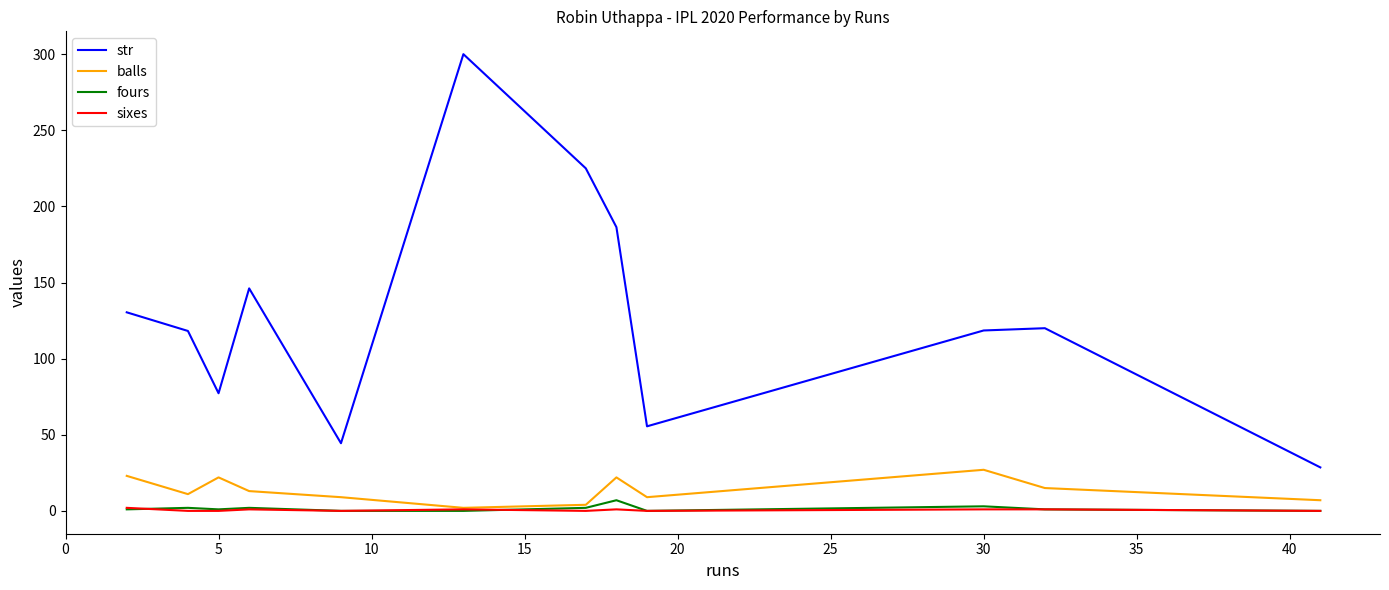

True or false: str and sixes cross at least once.

False